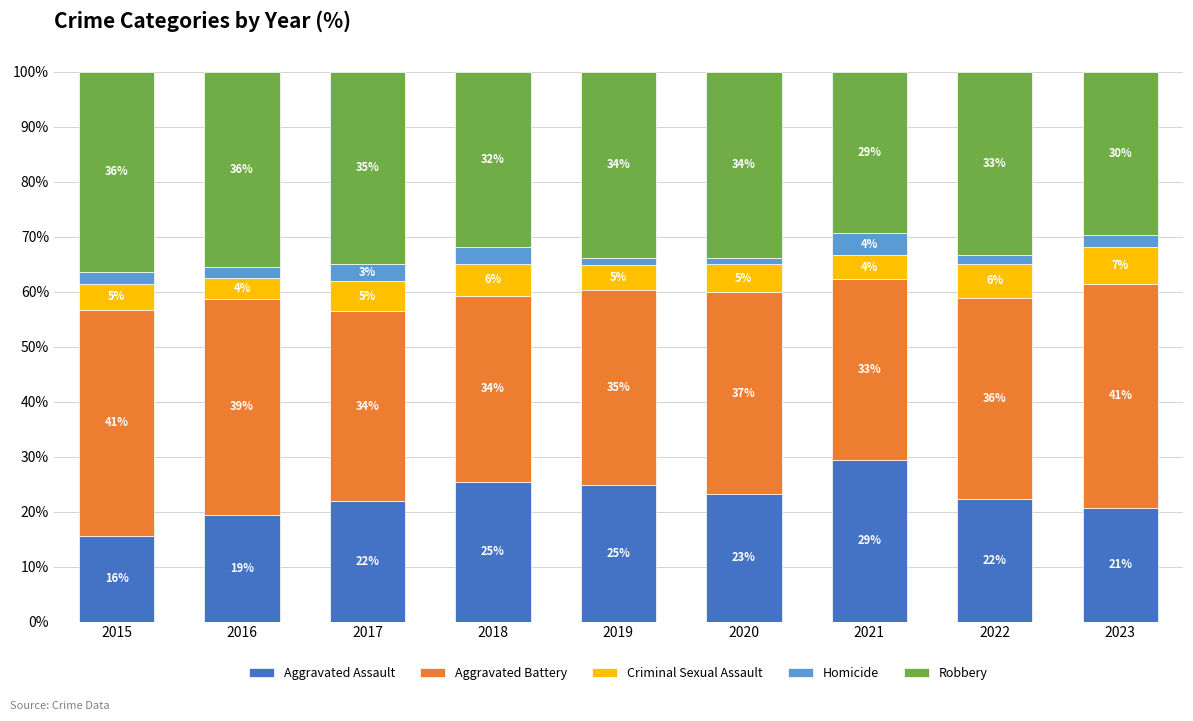

Count the number of categories in the chart.

9